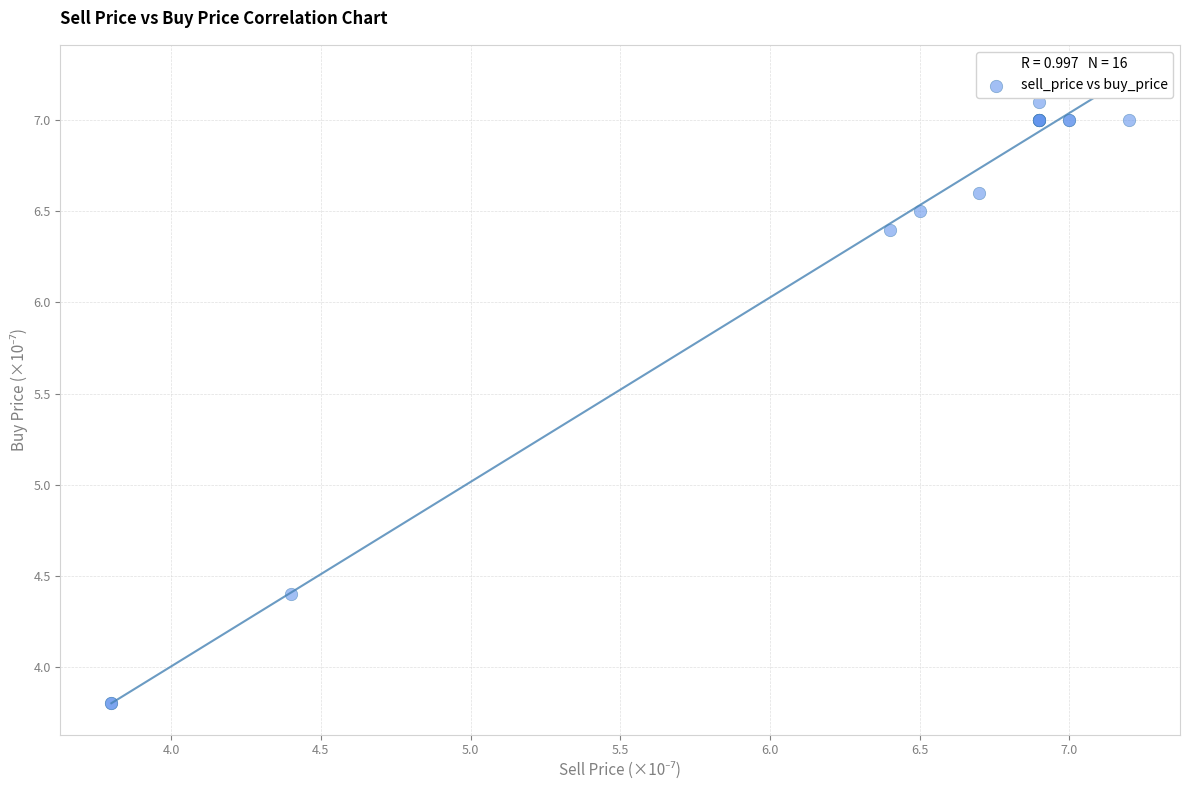

What Y value in the scatter plot is closest to 5?

4.4